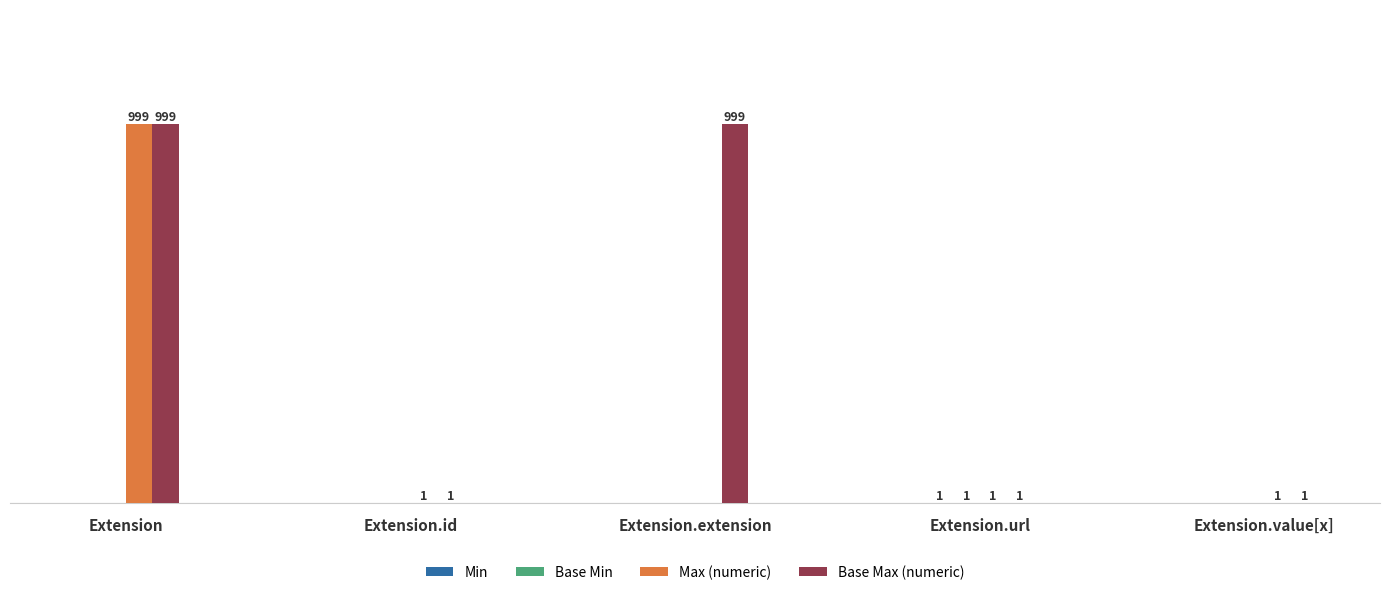

Where does the Max (numeric) series first go above 1?

Extension